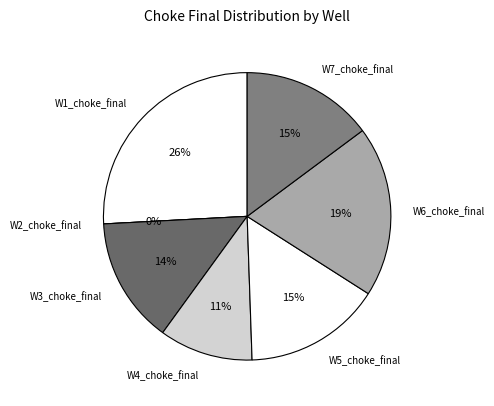

Is W5_choke_final the majority of the pie?

No